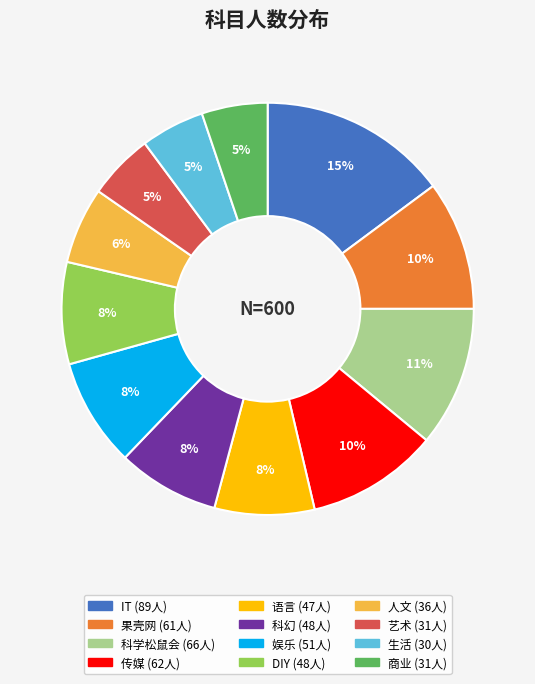

To the nearest percent, what is the difference between the 传媒 and 商业 slice percentages?

5%